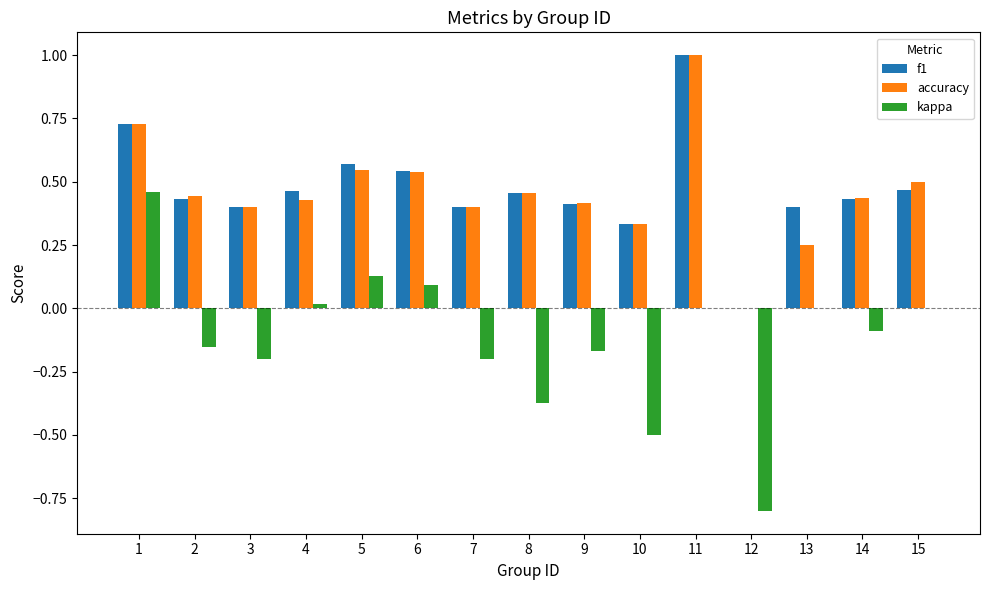

Is the value of accuracy at 9 greater than the value of kappa at 12?

Yes